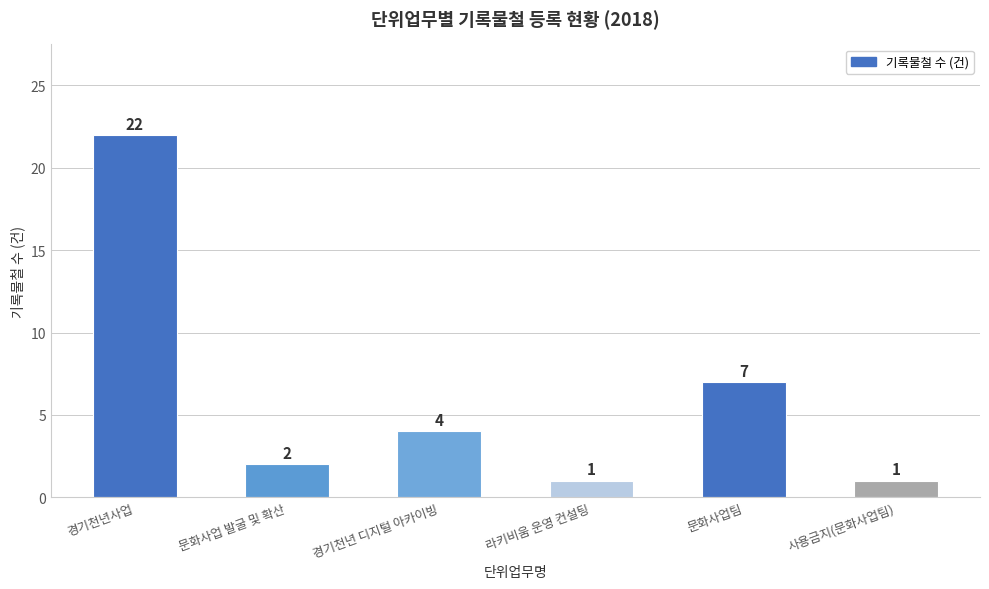

Are the bars horizontal?

No